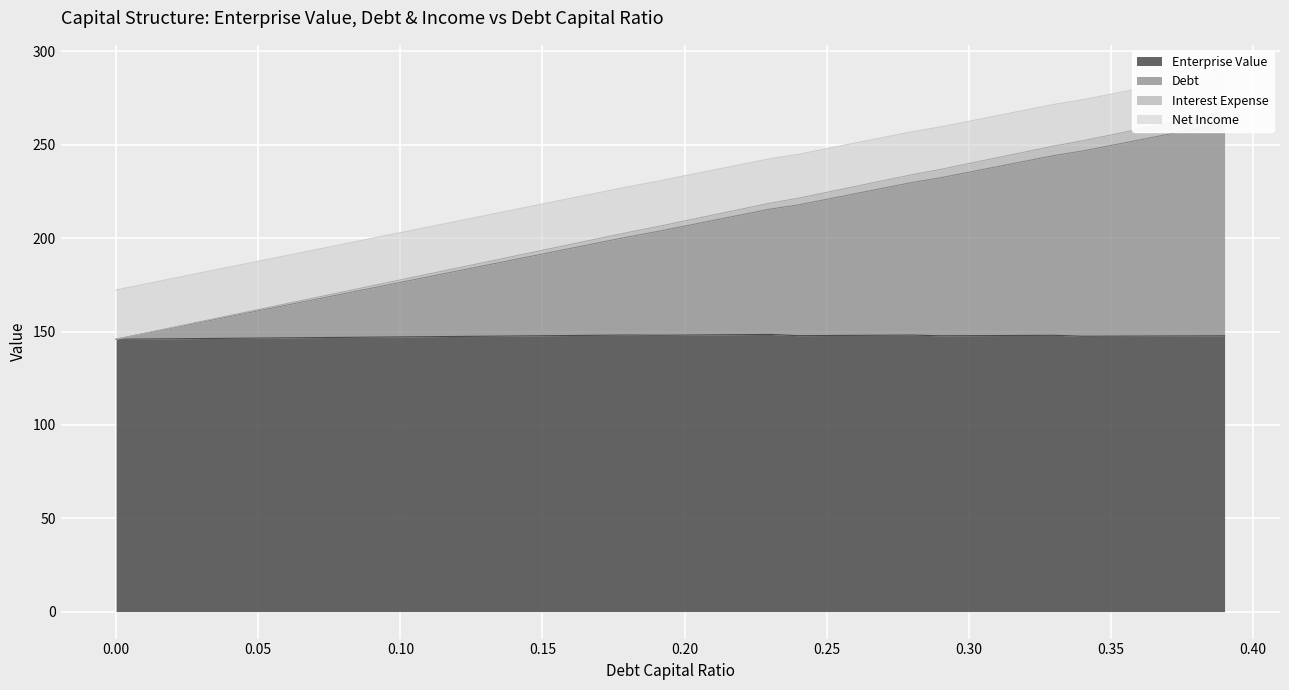

What is the label of the 13th point from the left?

0.12